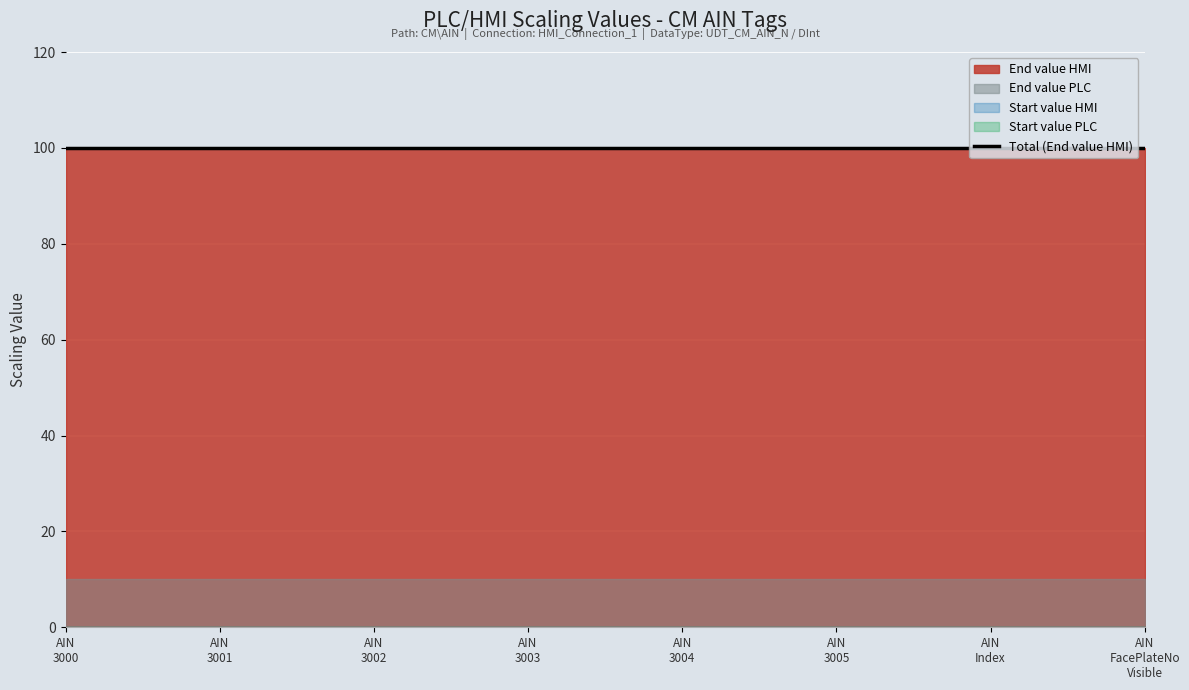

What is the difference between the highest and lowest values at dbPlcHmiAIN_AIN_3004?

100